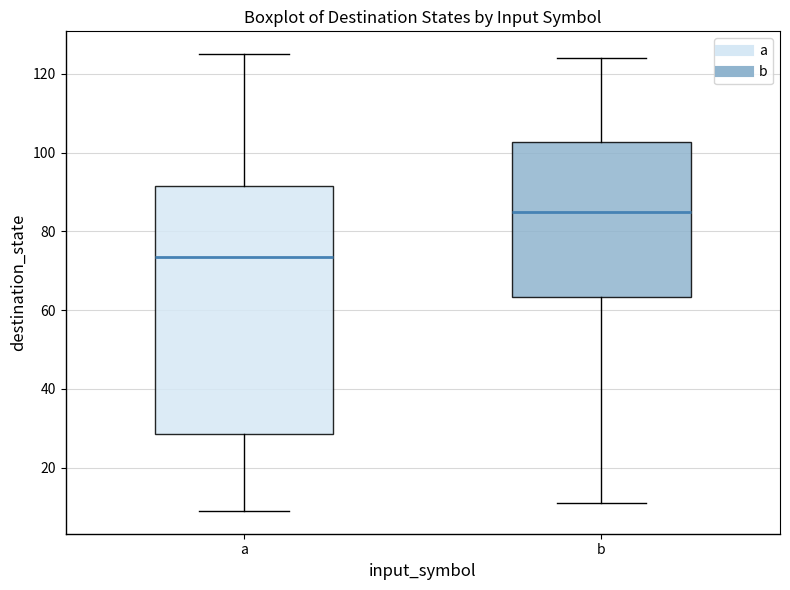

Where does the upper whisker of the box for a end on the y-axis? The values are not printed on the chart, so give them approximately, as read against the axis.

126